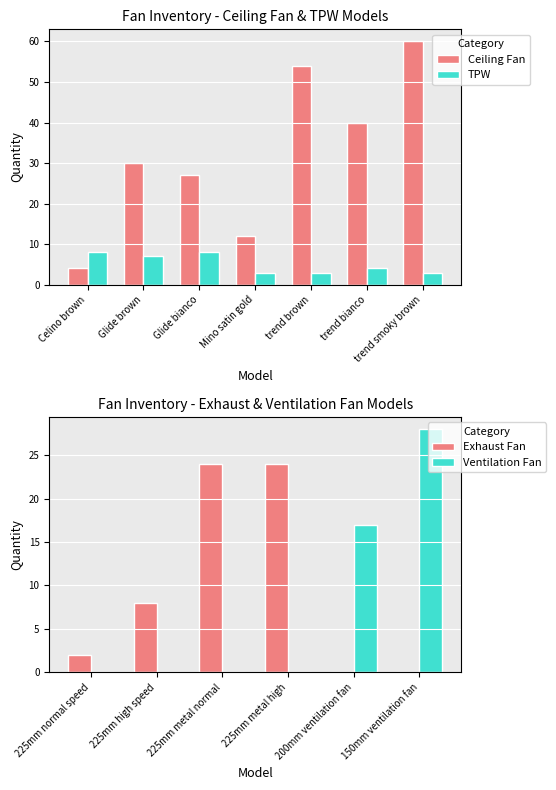

Is the value of Exhaust Fan at 3 greater than the value of Ventilation Fan at 1?

No